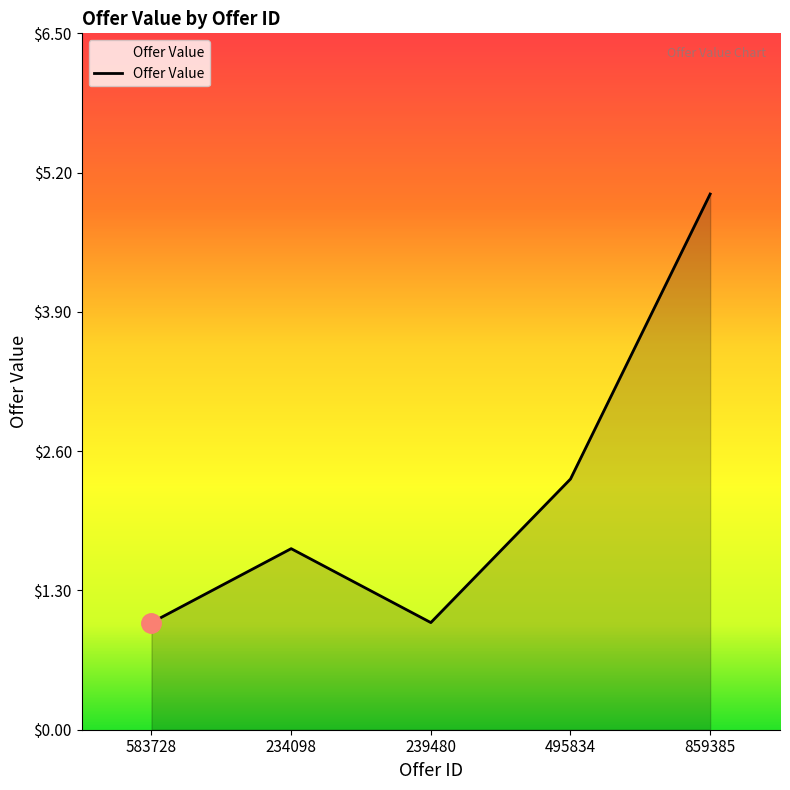

What is the difference between the maximum and minimum values?

4.0